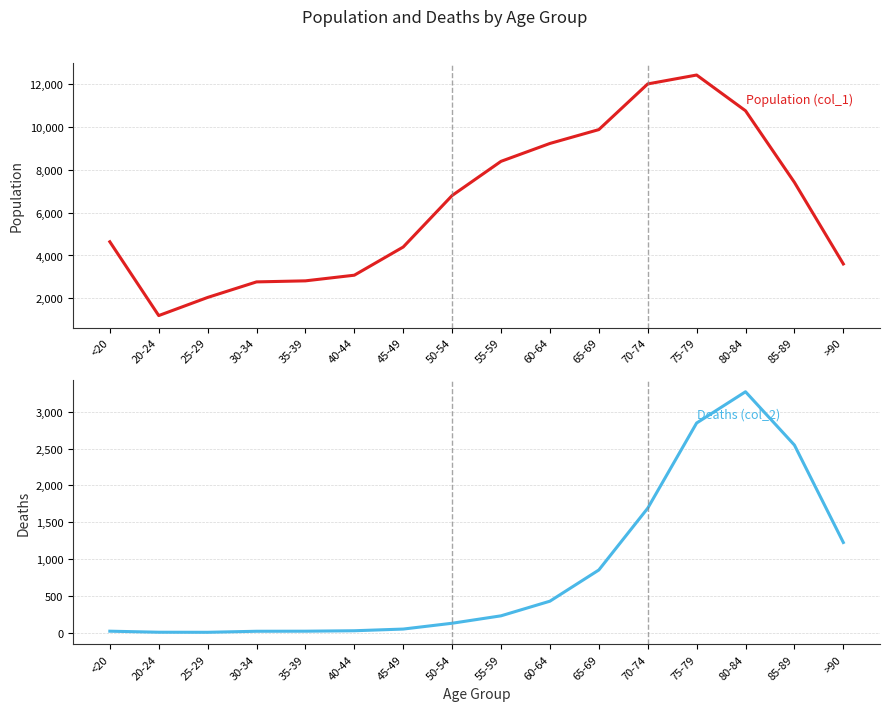

Is the value of Deaths (col_2) at 45-49 greater than the value of Population (col_1) at 80-84?

No